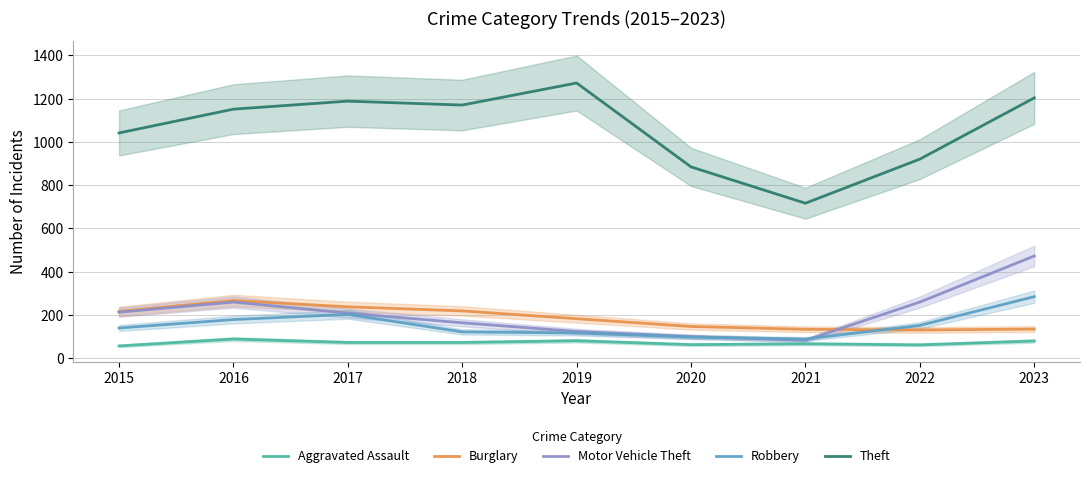

What is the approximate value of Theft at 2018?

1170